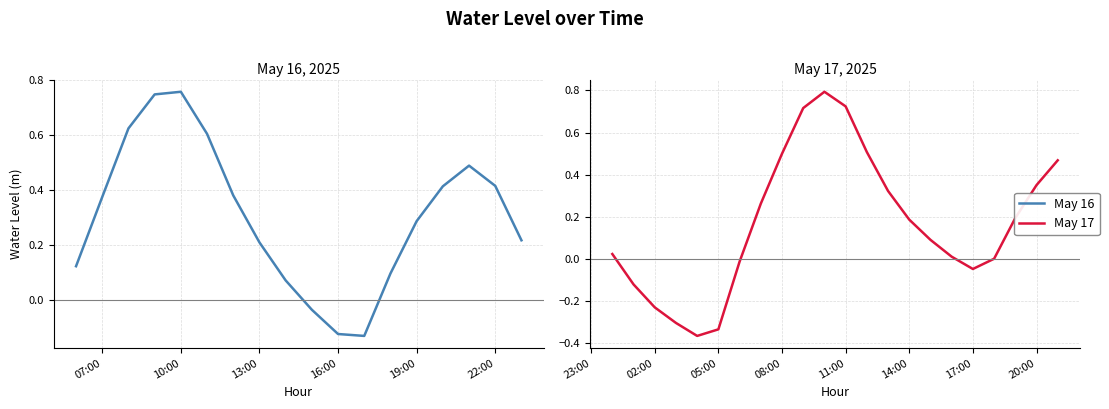

What position from the left is 11:00?

12